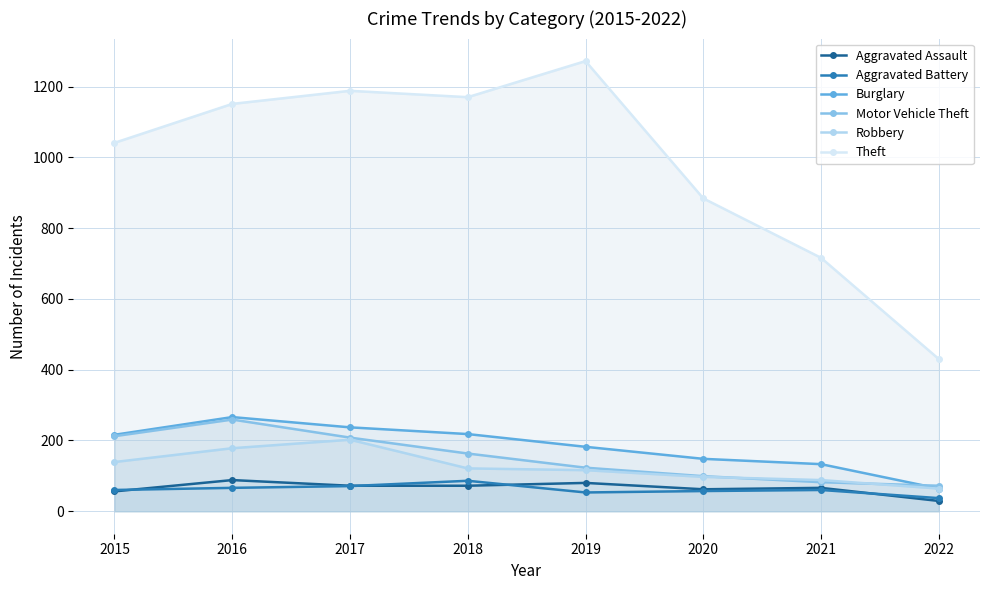

Count the number of data series in this chart.

6